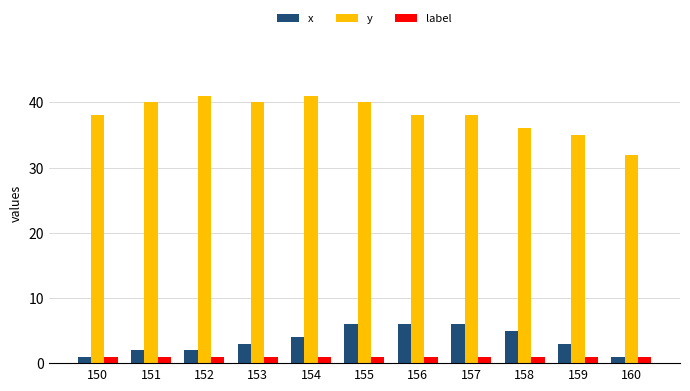

What is the sum of the x values at 155 and 159?

9